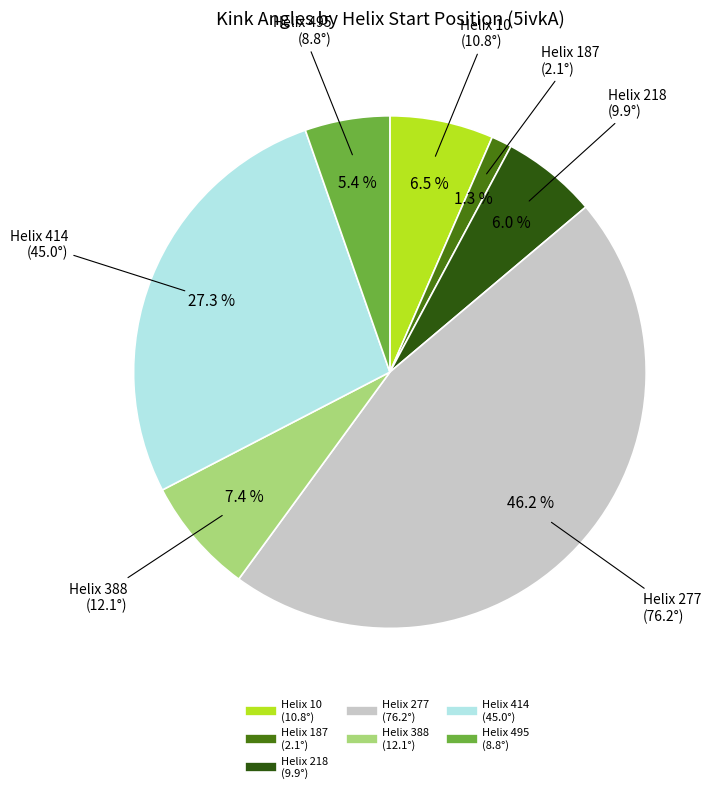

Is there any slice that represents more than half of the pie?

No